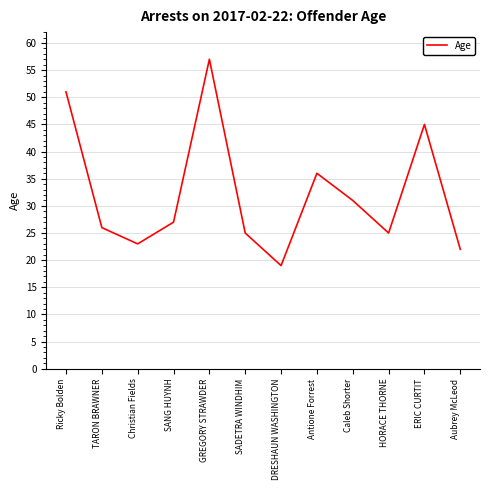

What is the sum of the values at Aubrey McLeod and HORACE THORNE?

47